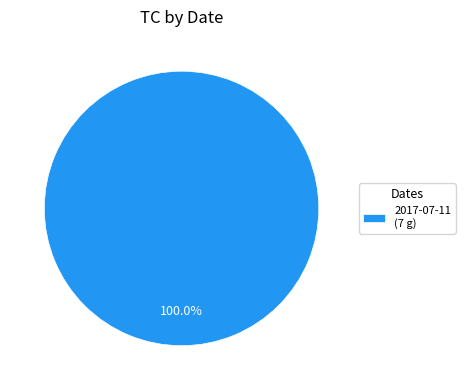

Rank the categories by value from lowest to highest.

2017-07-11 (7 g)